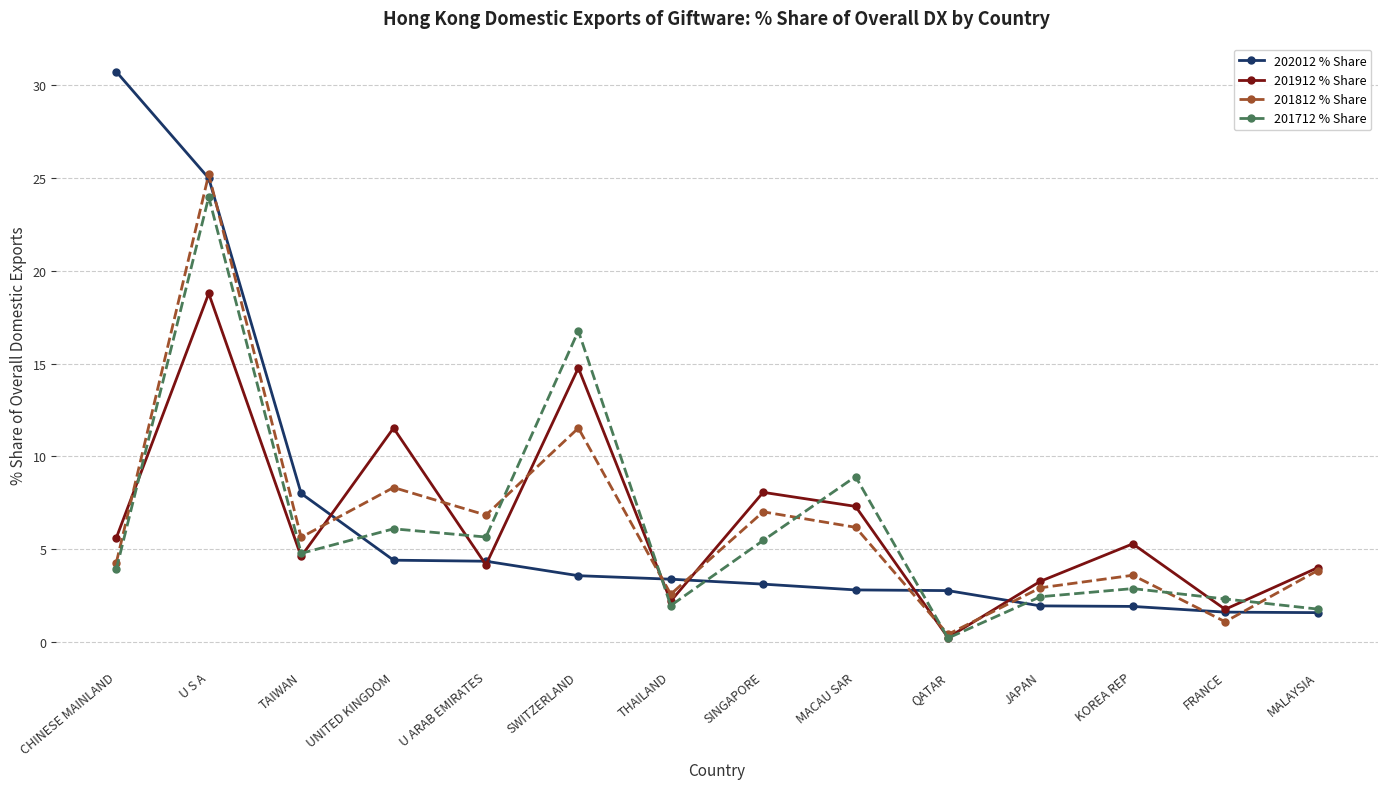

What is the average value of the 201912 % Share series?

6.5